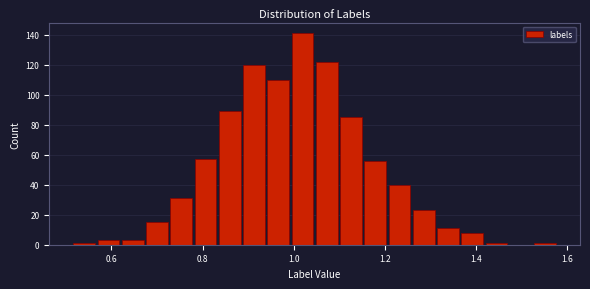

Around what value on the x-axis is the tallest bar? Give the approximate position of its centre, as read against the axis.

1.02